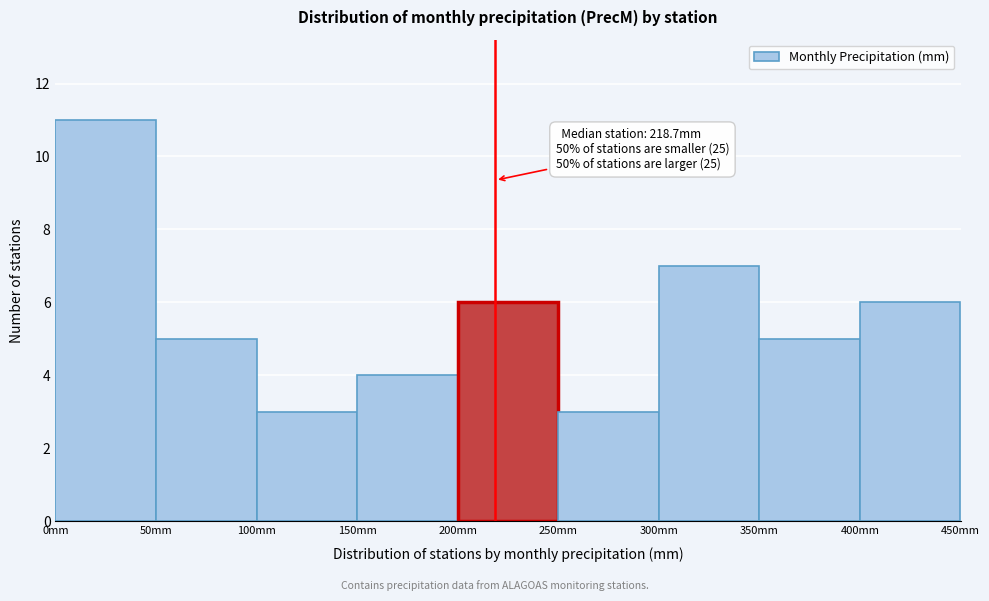

Which range on the x-axis has the tallest bar?

0 to 50